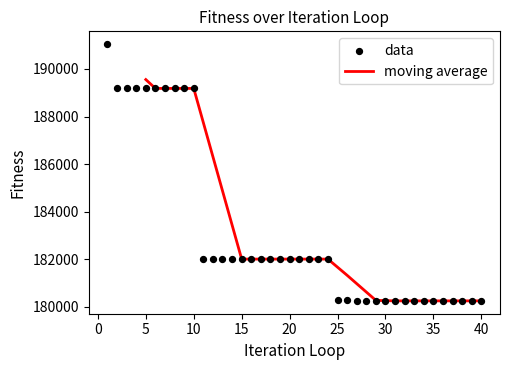

Approximately how many times larger is the value at 1 compared to 17?

1.0